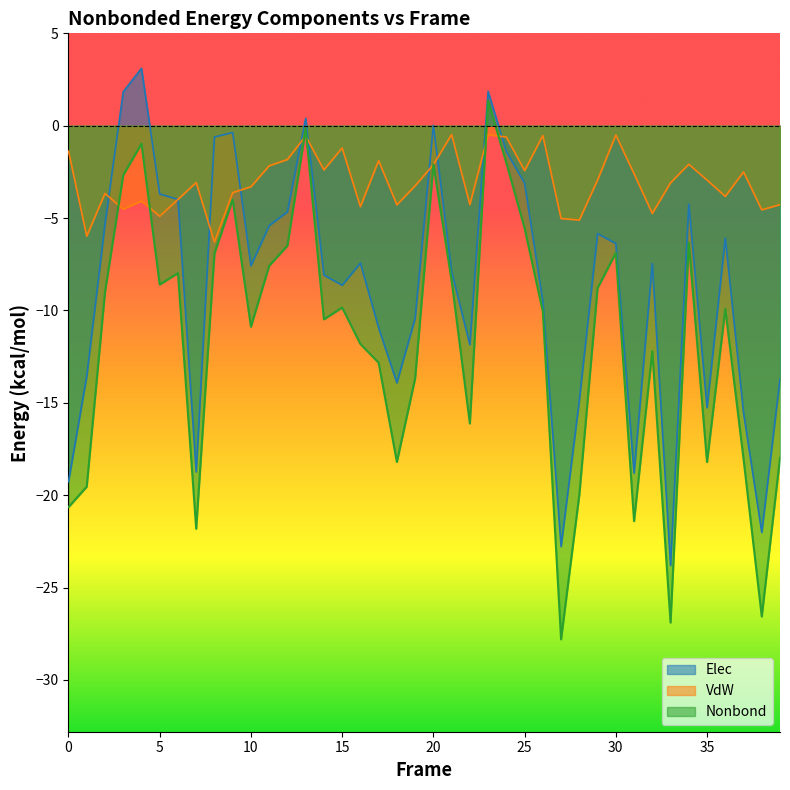

True or false: Nonbond and Elec cross at least once.

False